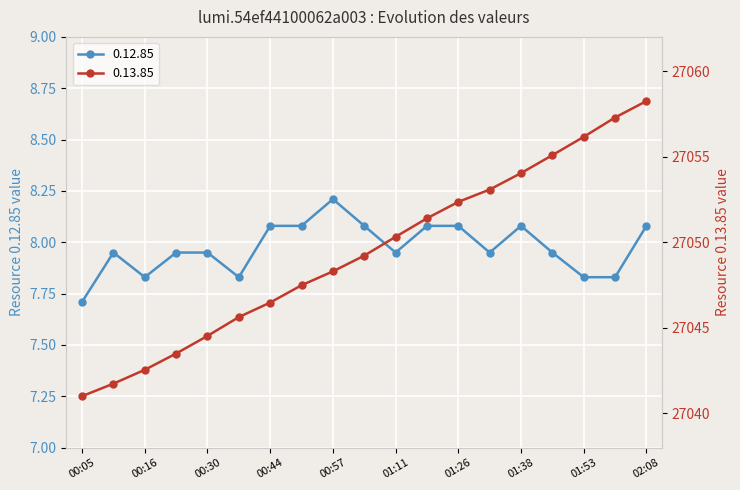

The value of 0.12.85 at 01:11 is 8.0. True or false?

True